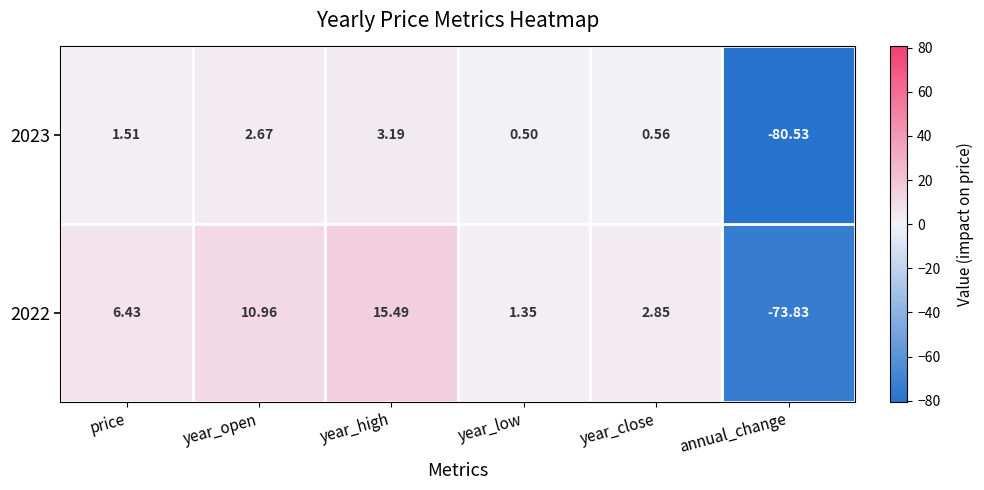

What is the total value across all series at year_close?

3.4